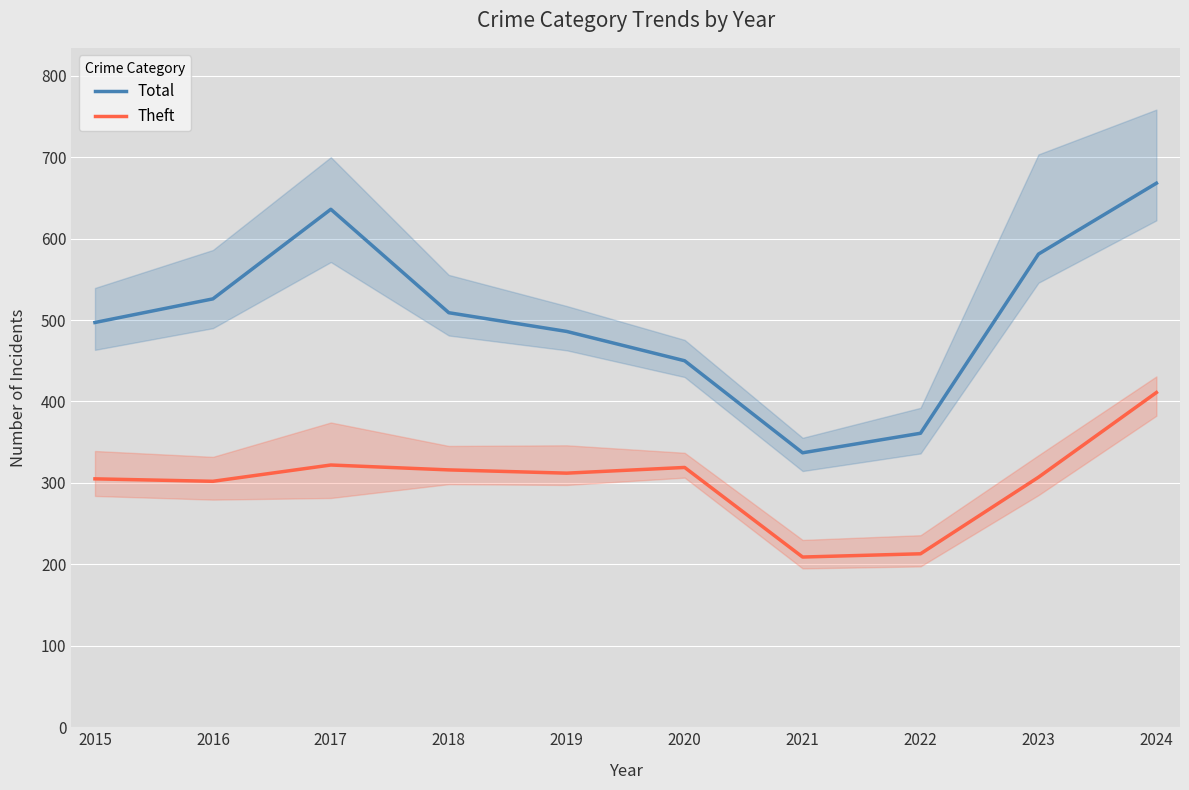

At which category does Theft reach its first local peak?

2017